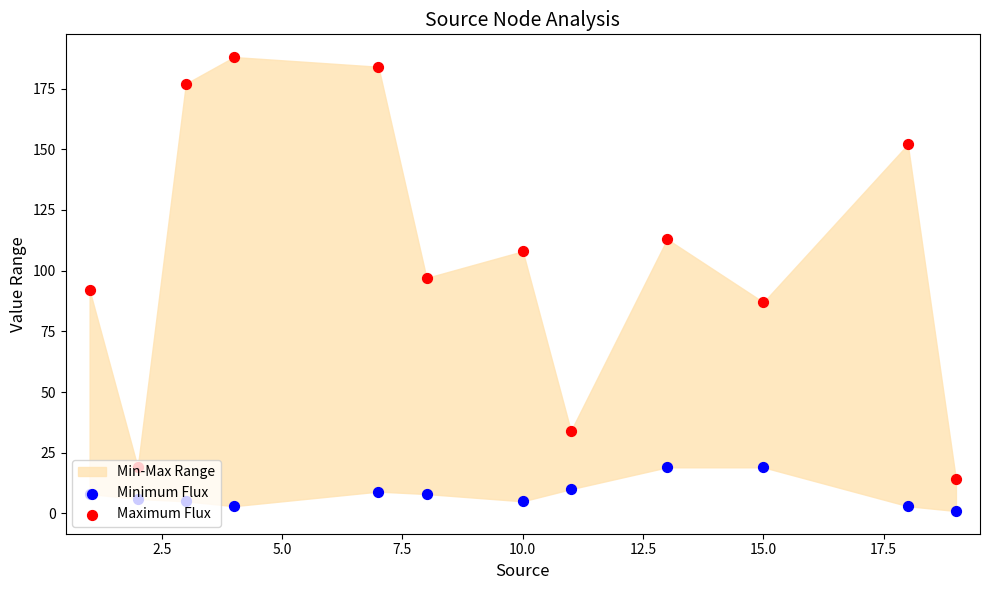

Which series has the largest total across all categories?

Maximum Flux